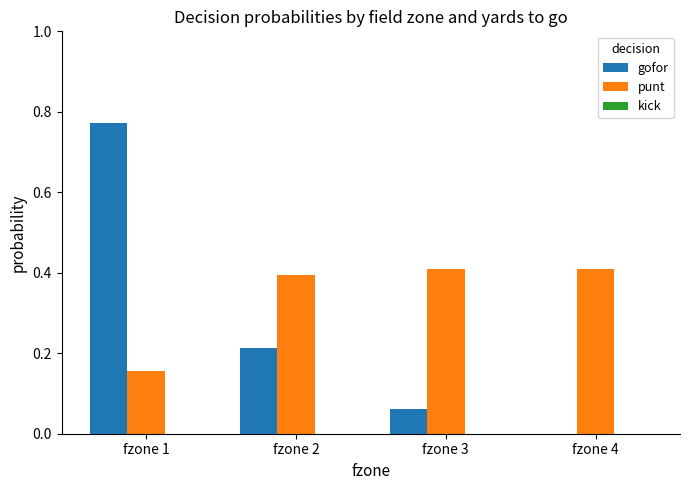

How many categories are shown in the chart?

4